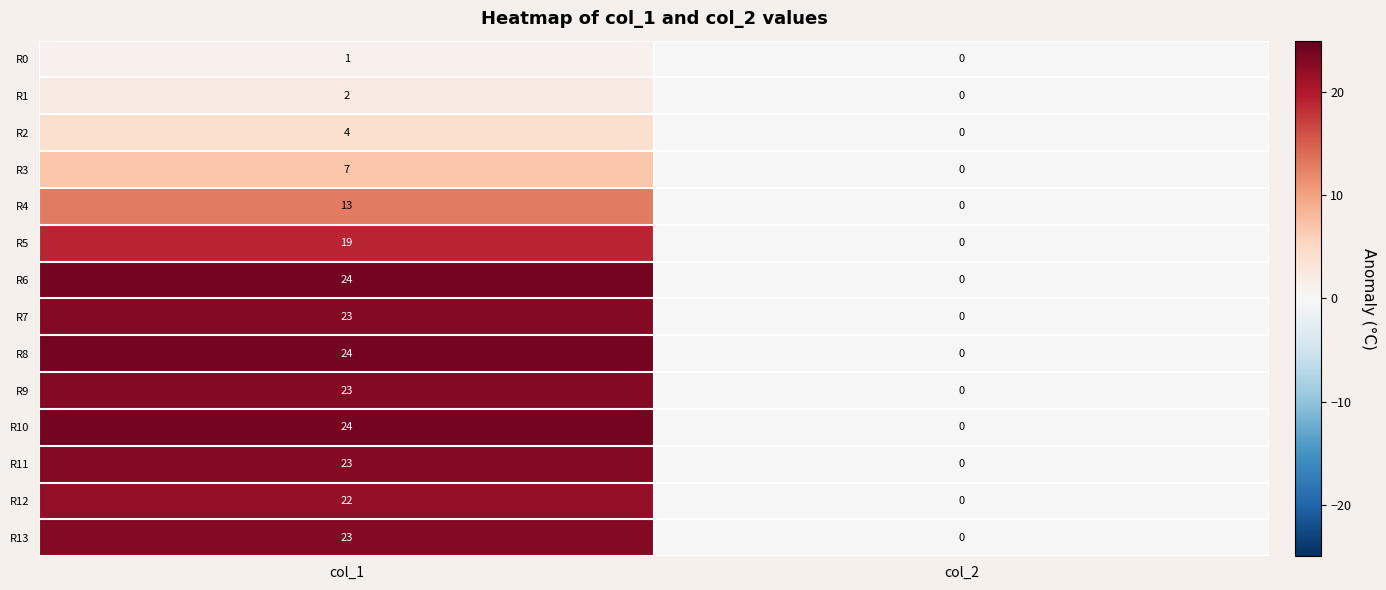

What is the difference between the highest and lowest values at col_1?

23